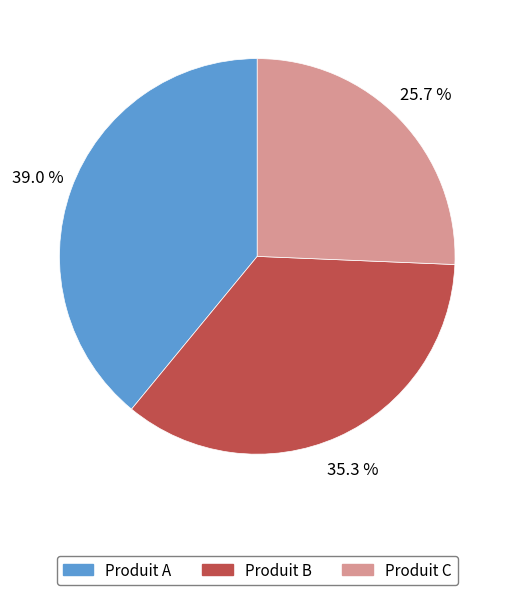

Is there any slice that represents more than half of the pie?

No